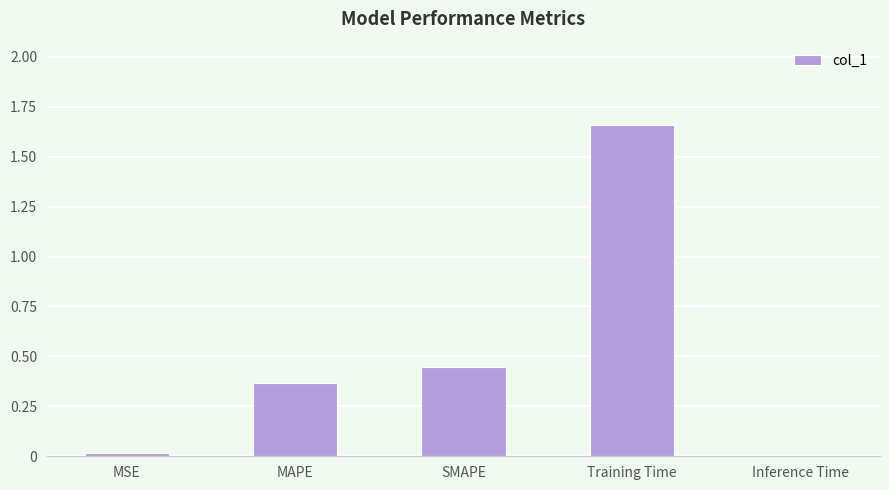

How many distinct data groups are displayed?

1